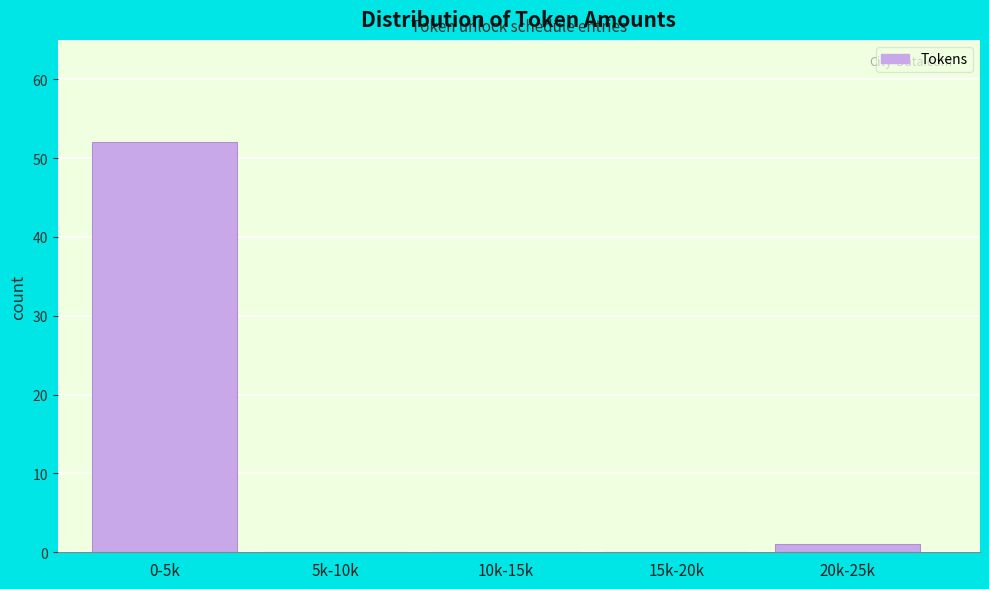

Reading left to right, what are all the values shown in this chart?

0-5k=52	5k-10k=0	10k-15k=0	15k-20k=0	20k-25k=1